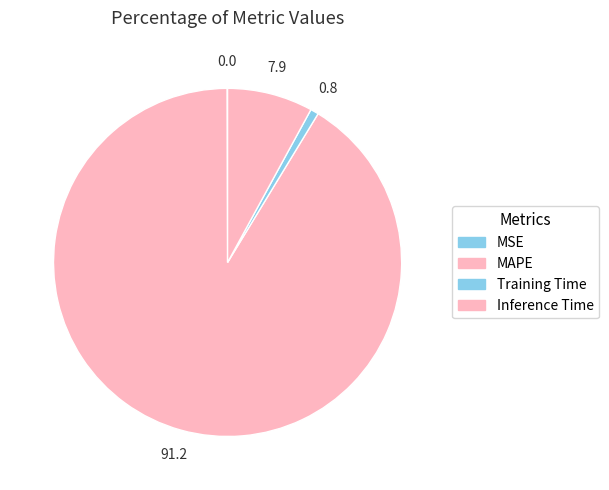

Rank the categories by value from highest to lowest.

MAPE, Inference Time, Training Time, MSE